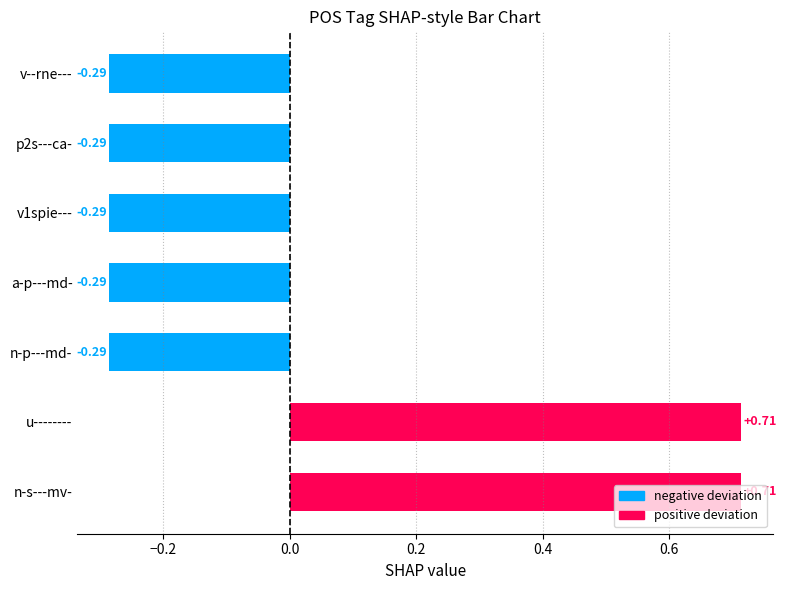

What is the label of the 7th bar from the top?

n-s---mv-